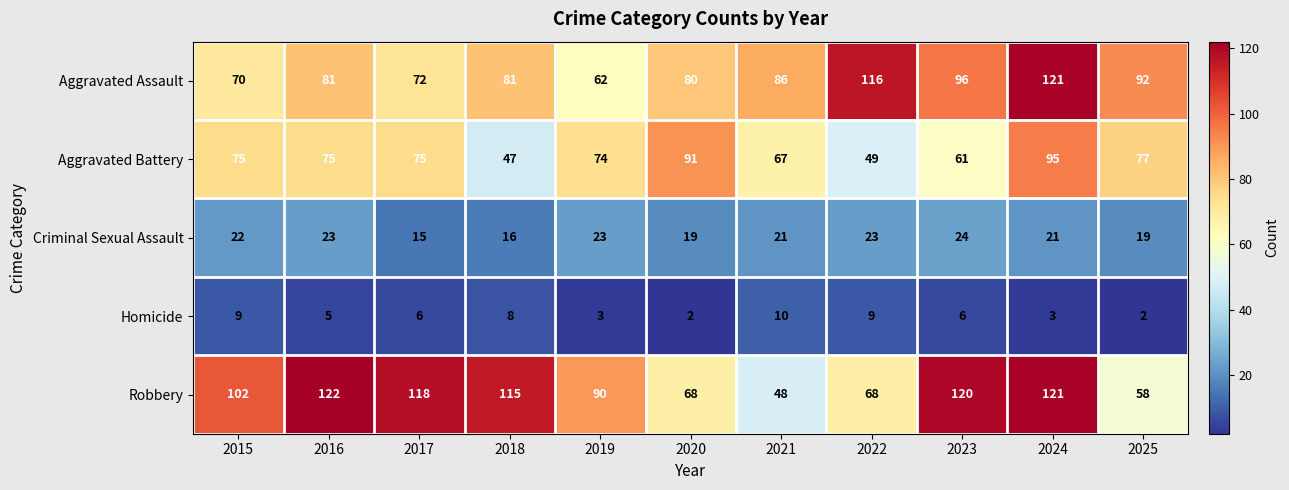

List the series in order of their peak value, highest first.

Robbery, Aggravated Assault, Aggravated Battery, Criminal Sexual Assault, Homicide